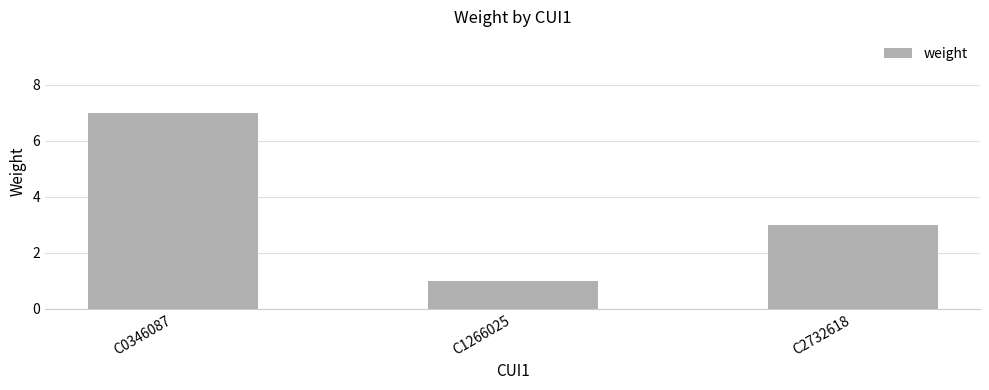

Count the number of categories in the chart.

3